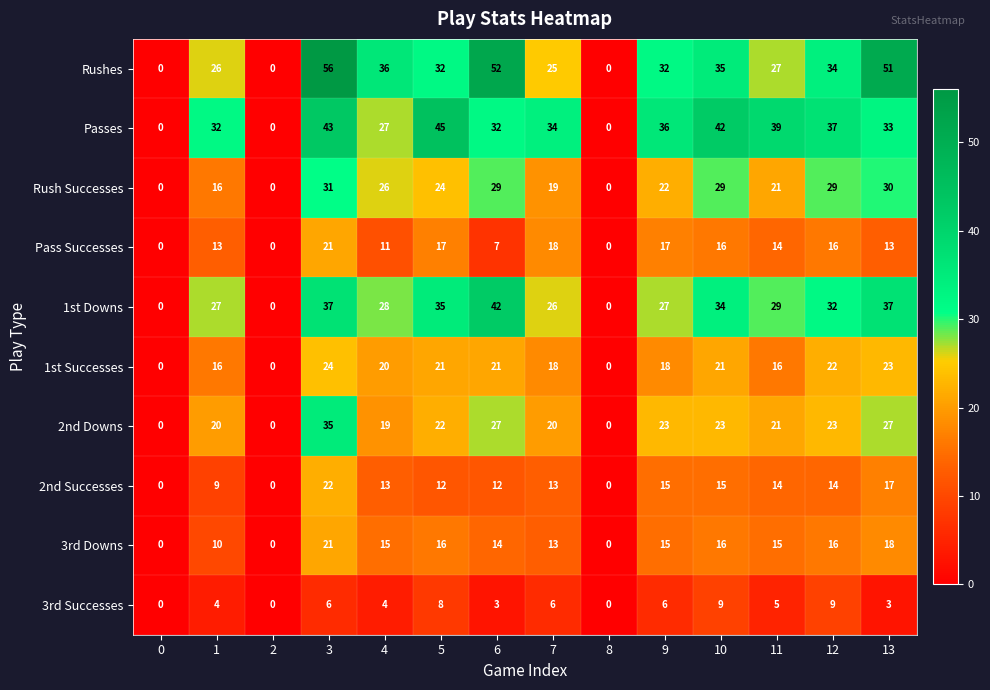

Is the value of Rush Successes at 8 greater than the value of 1st Successes at 6?

No